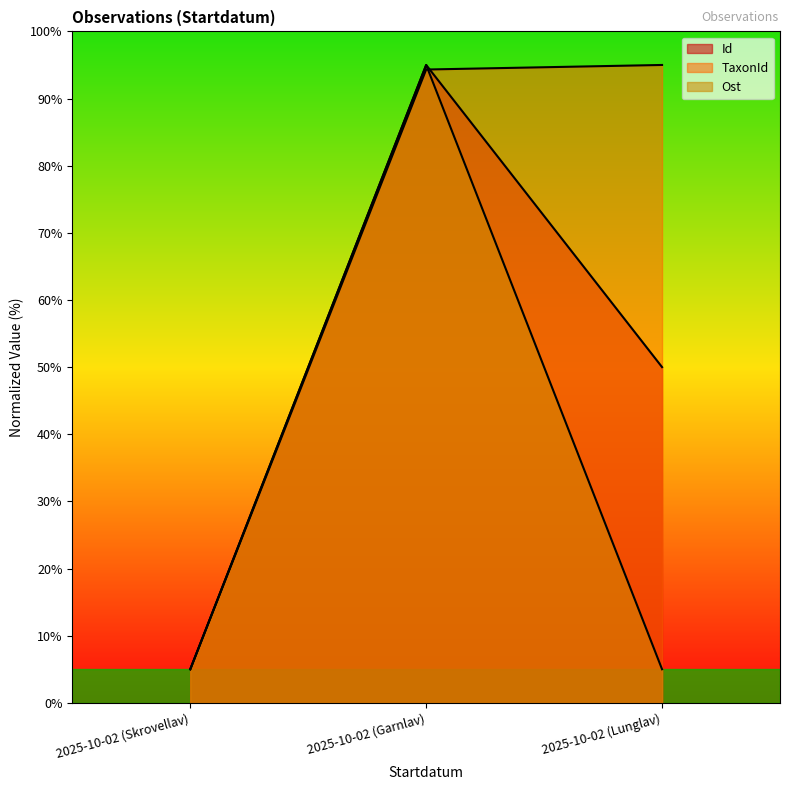

Does the chart display data point markers on the line(s)?

No